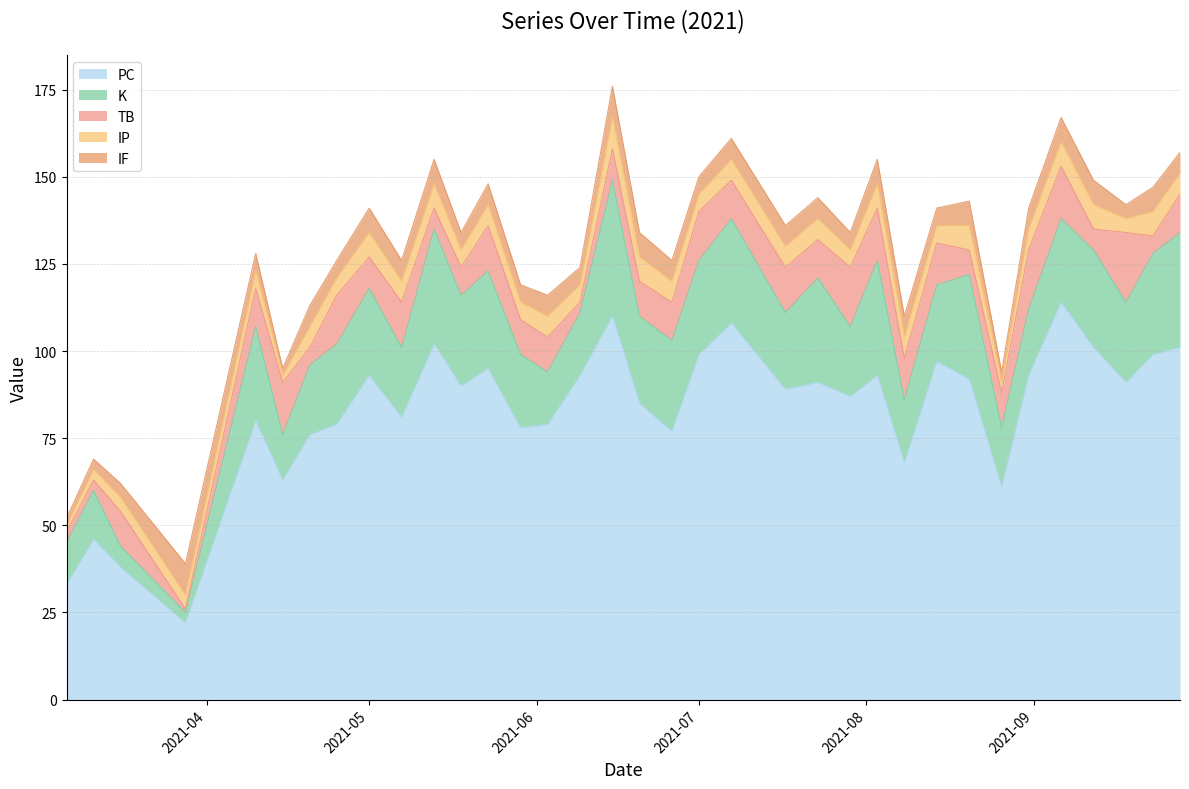

What is the value of the PC point at the 22nd from the left?

89